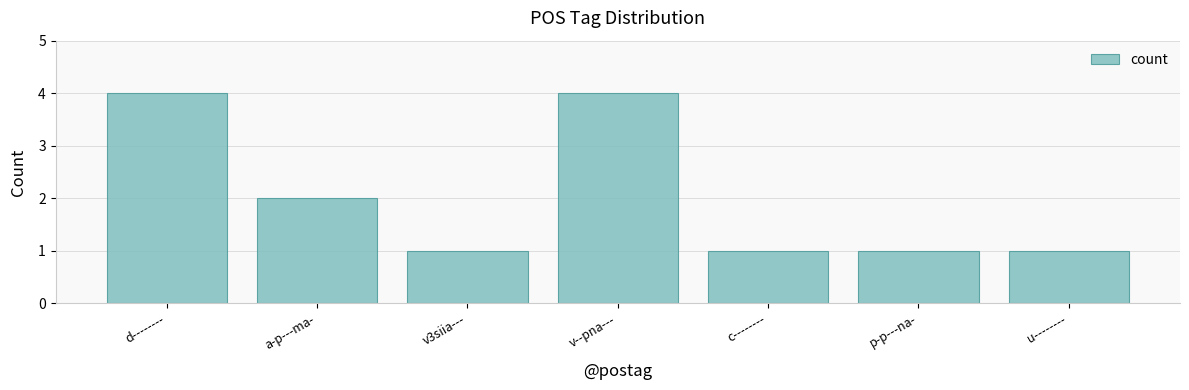

What is the label of the 5th bar from the left?

c--------